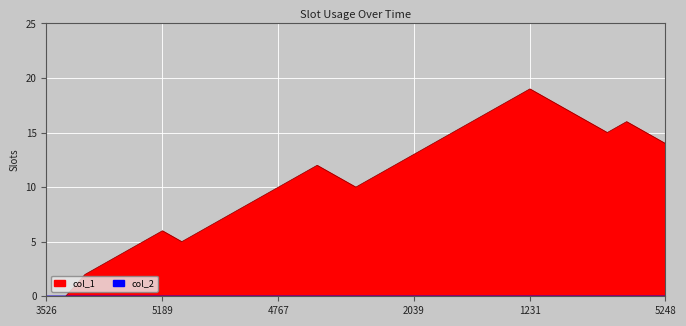

Reading left to right, extract all data points from this chart.

0	0	2	3	4	5	6	5	6	7	8	9	10	11	12	11	10	11	12	13	14	15	16	17	18	19	18	17	16	15	16	15	14